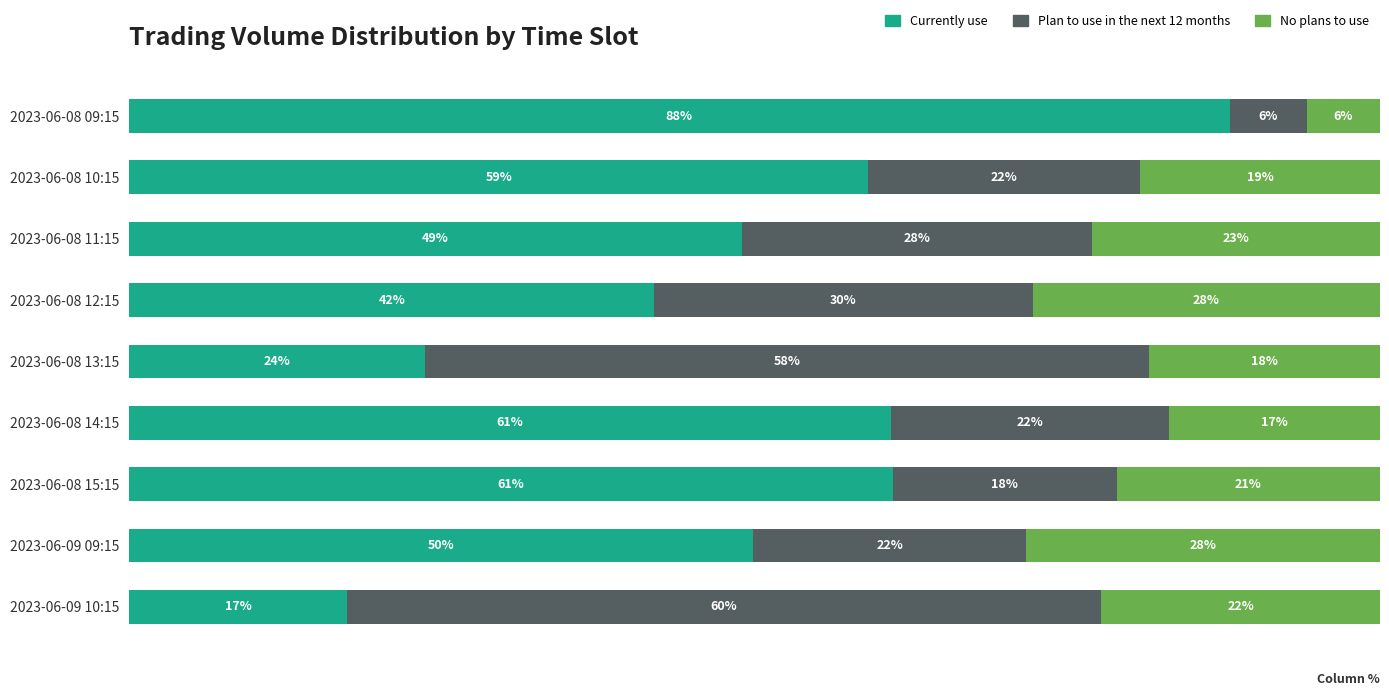

What are all the series names shown in the legend?

Currently use, Plan to use in the next 12 months, No plans to use